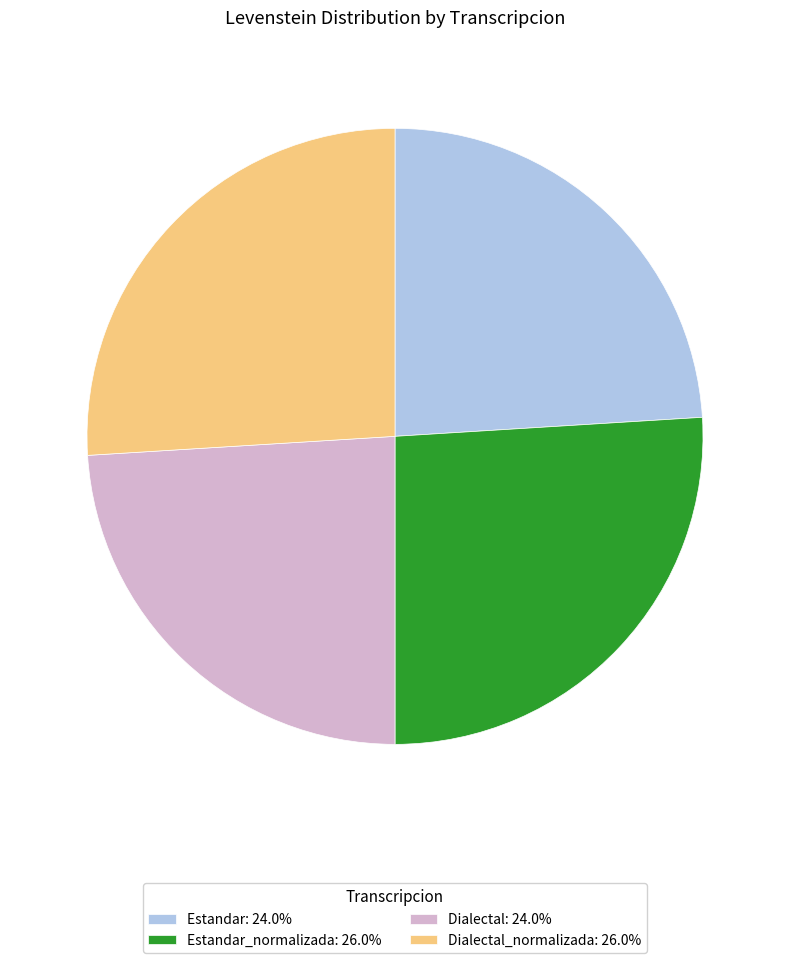

Is there a majority slice in this chart?

No